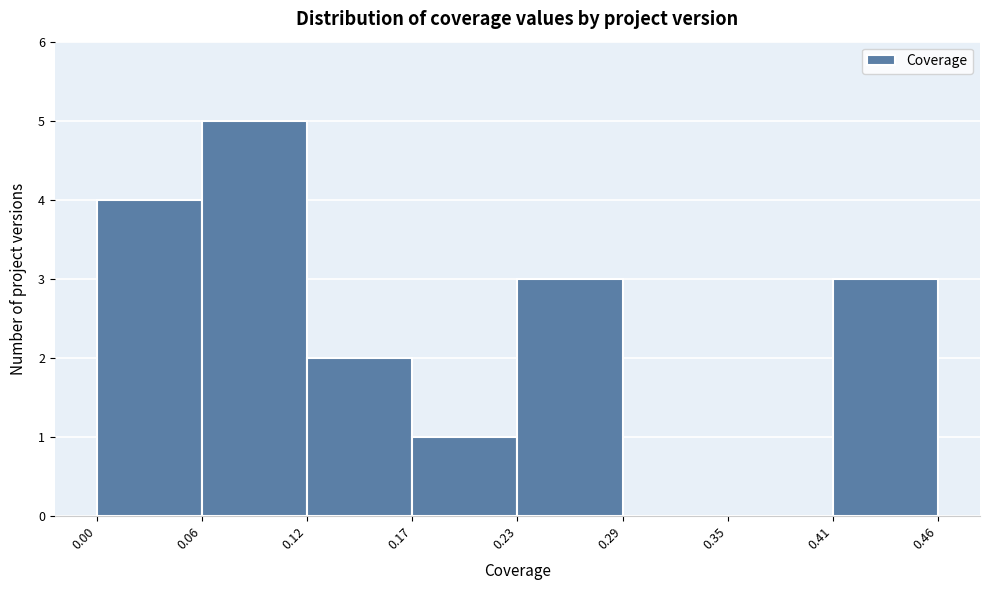

Reading left to right, list every bar in this chart as the range it spans on the x-axis followed by its height. The values are not printed on the chart, so give them approximately, as read against the axis.

0.00 to 0.06: 4
0.06 to 0.12: 5
0.12 to 0.17: 2
0.17 to 0.23: 1
0.23 to 0.29: 3
0.29 to 0.35: 0
0.35 to 0.41: 0
0.41 to 0.46: 3